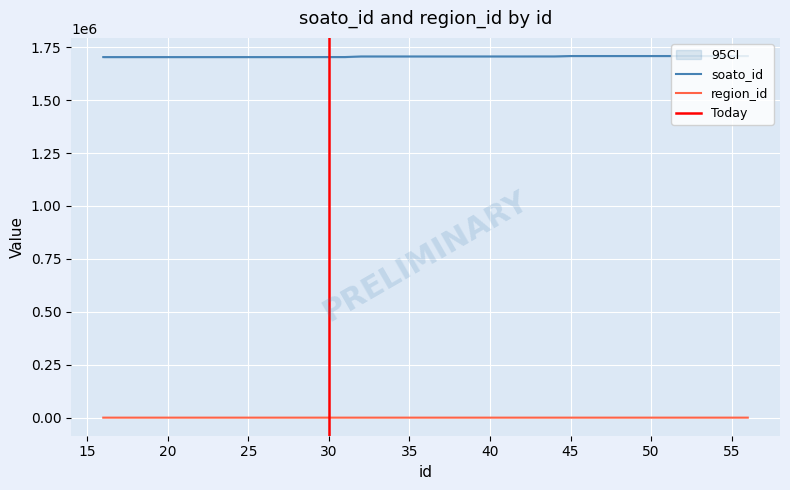

Does the chart display data point markers on the line(s)?

No